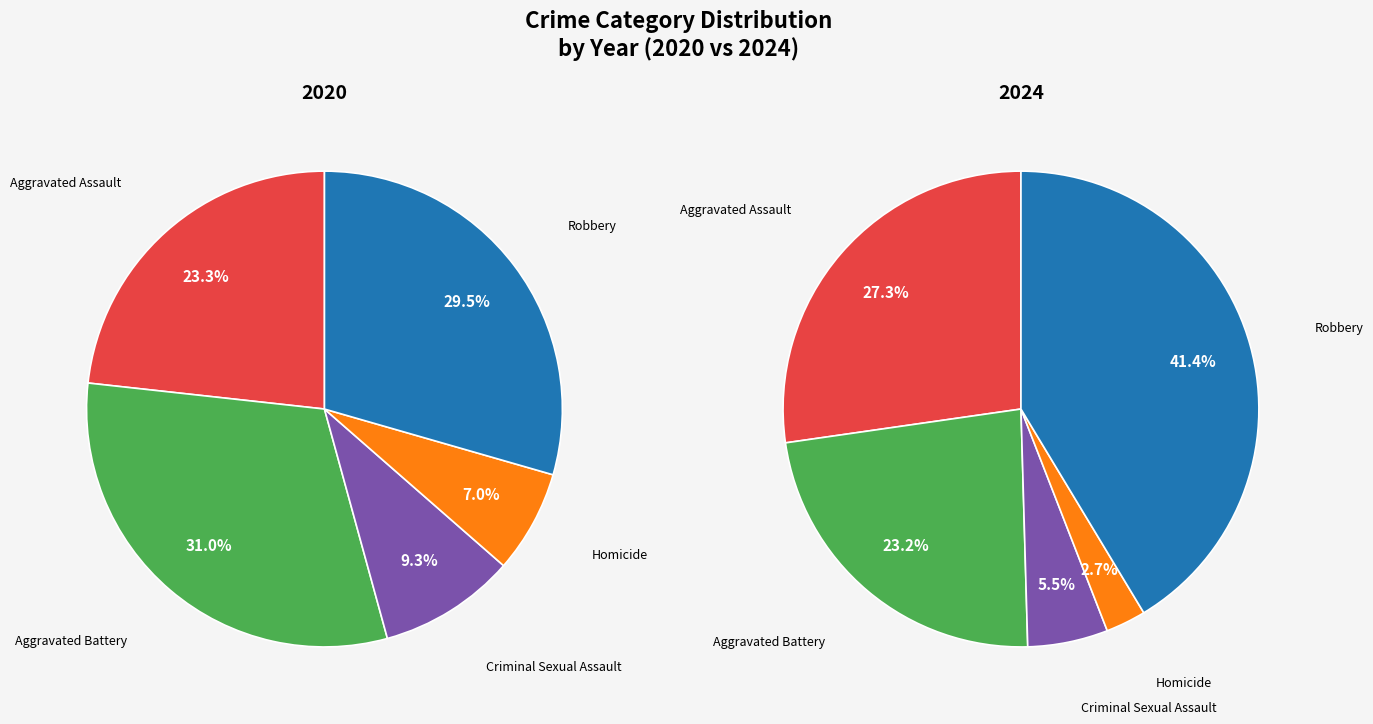

At Homicide, list the series in order from smallest to largest.

2024, 2020